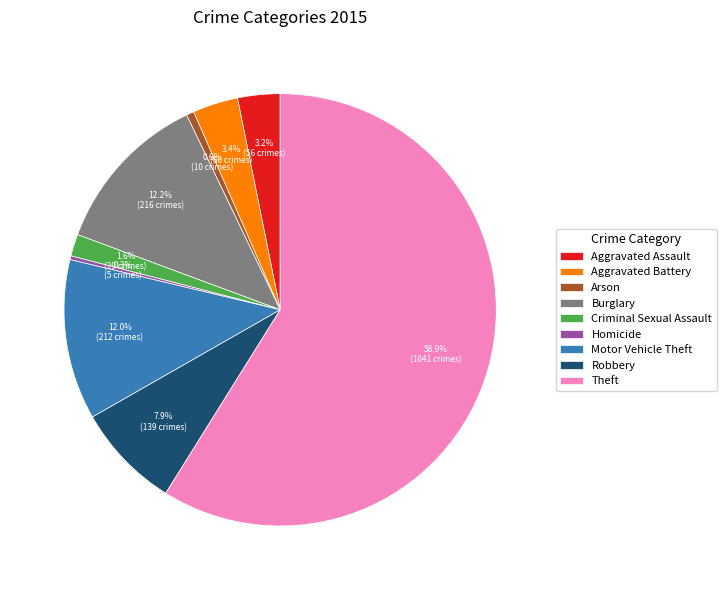

Between Burglary and Criminal Sexual Assault, which is larger?

Burglary